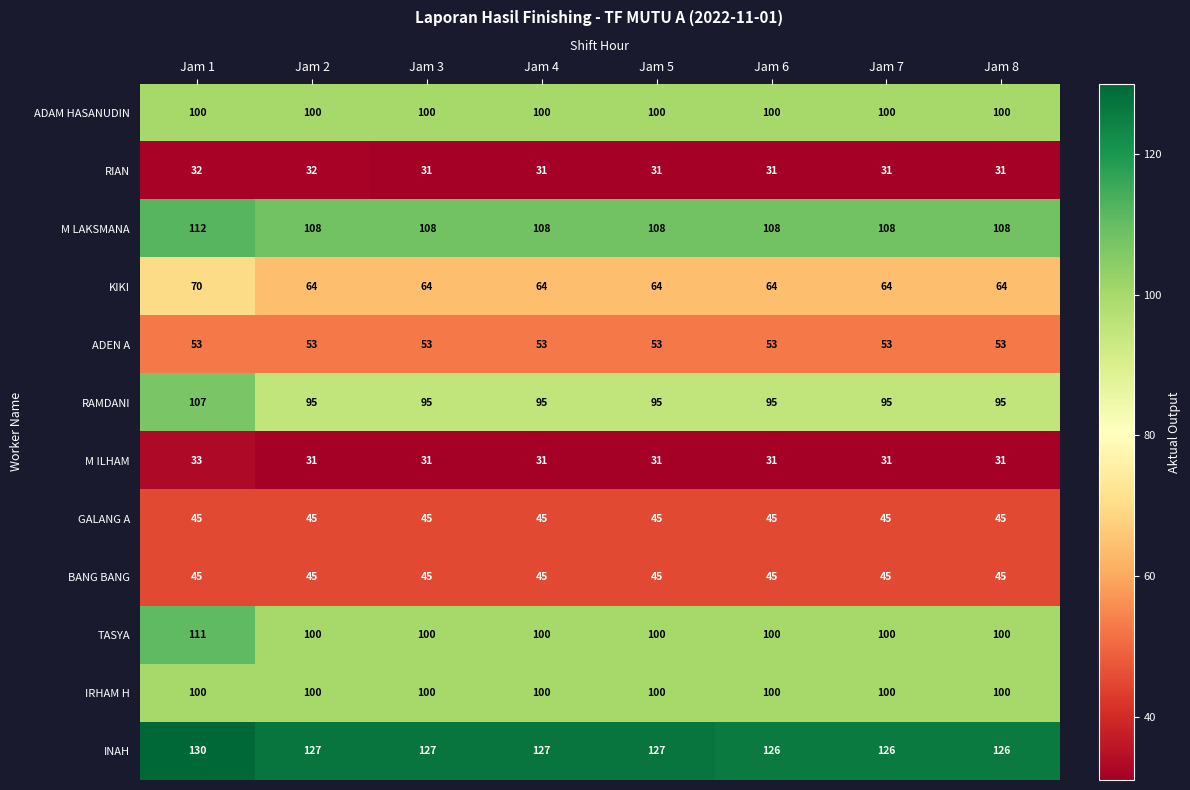

What is the average value of the M ILHAM series?

31